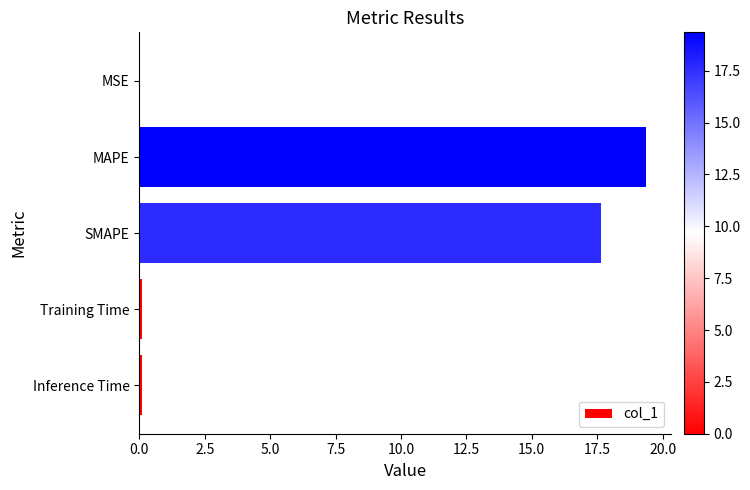

True or false: the data shows 0.0 at MSE.

True